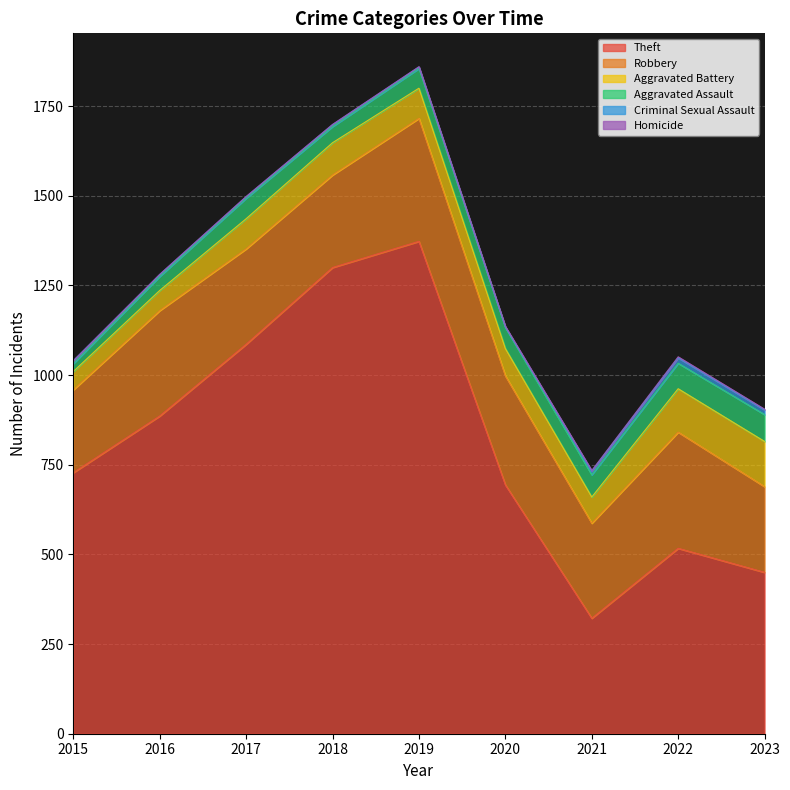

What is the difference between the maximum and second lowest values in the Aggravated Battery series?

70